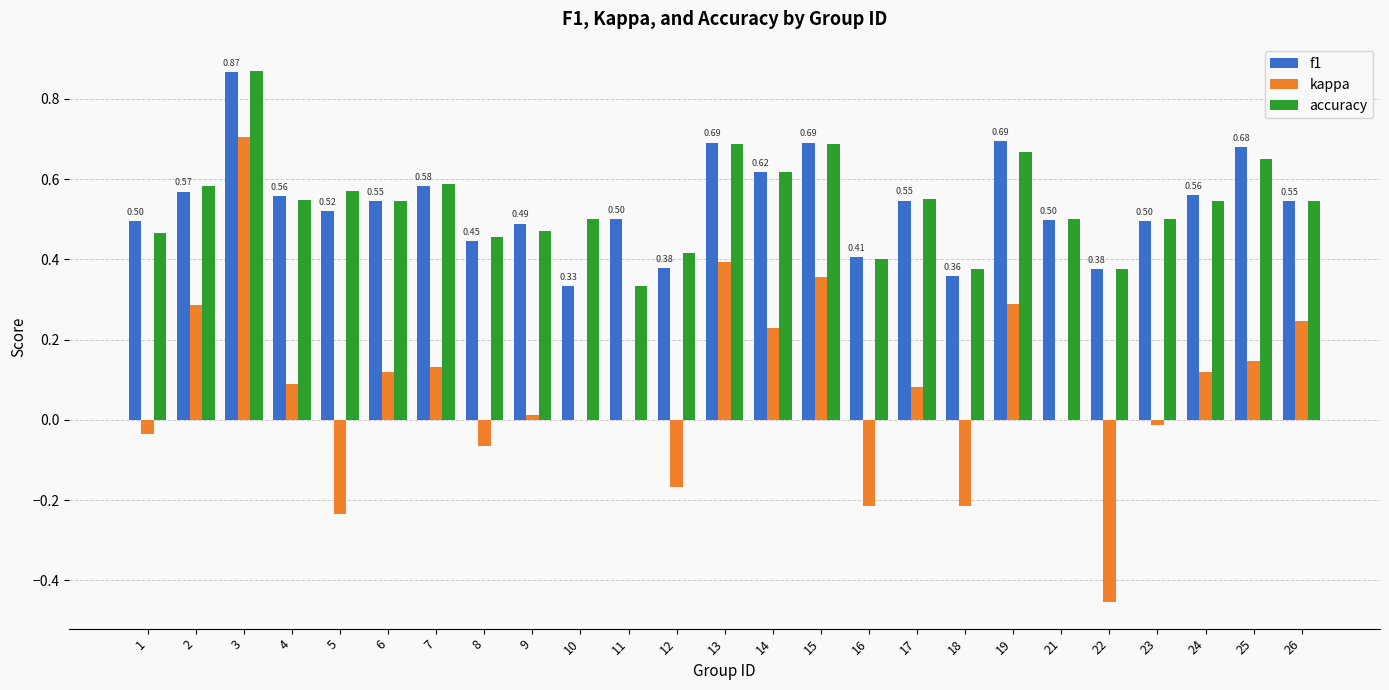

How many groups of bars are there?

25